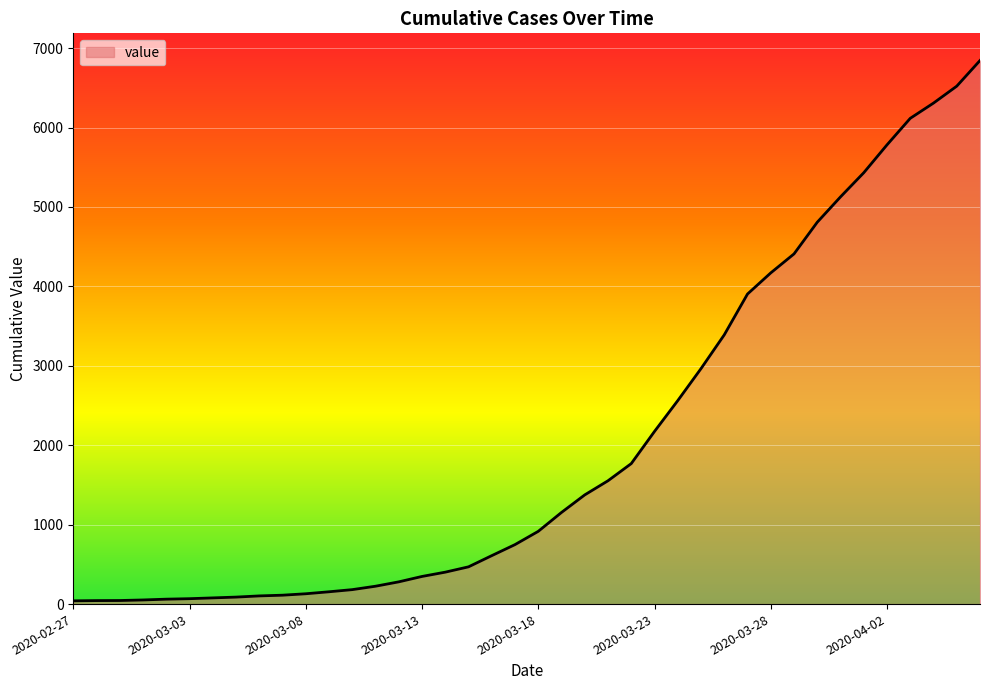

What is the greatest value displayed?

6844